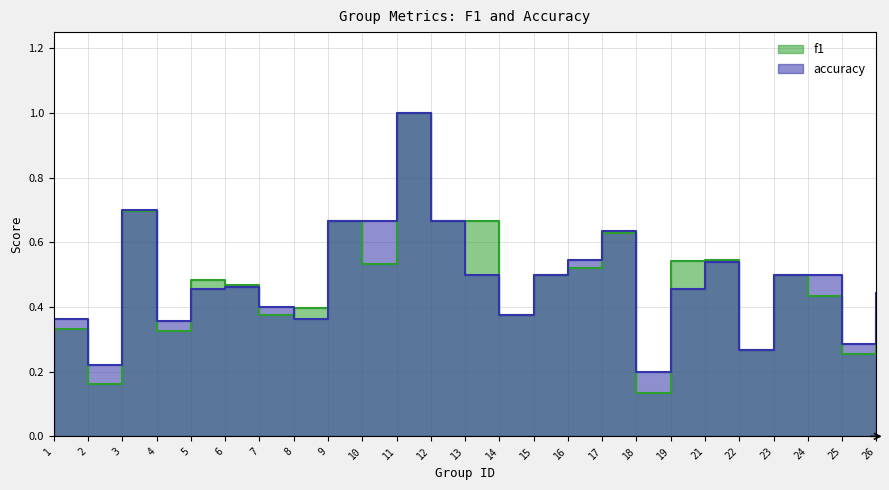

At which label does accuracy reach its peak?

11